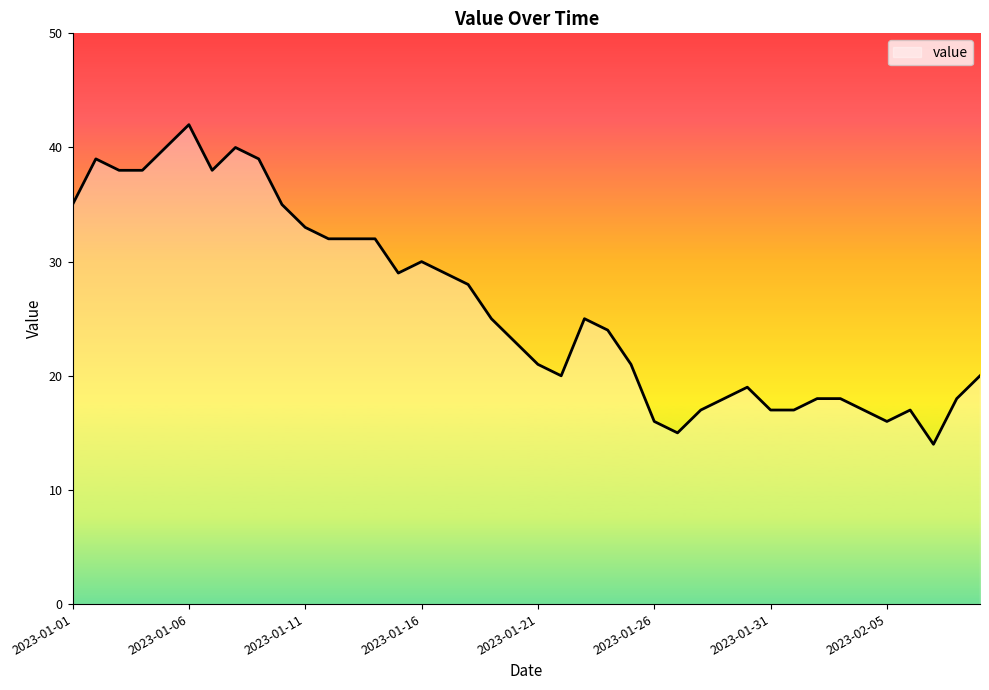

What is the minimum value shown in the chart?

14